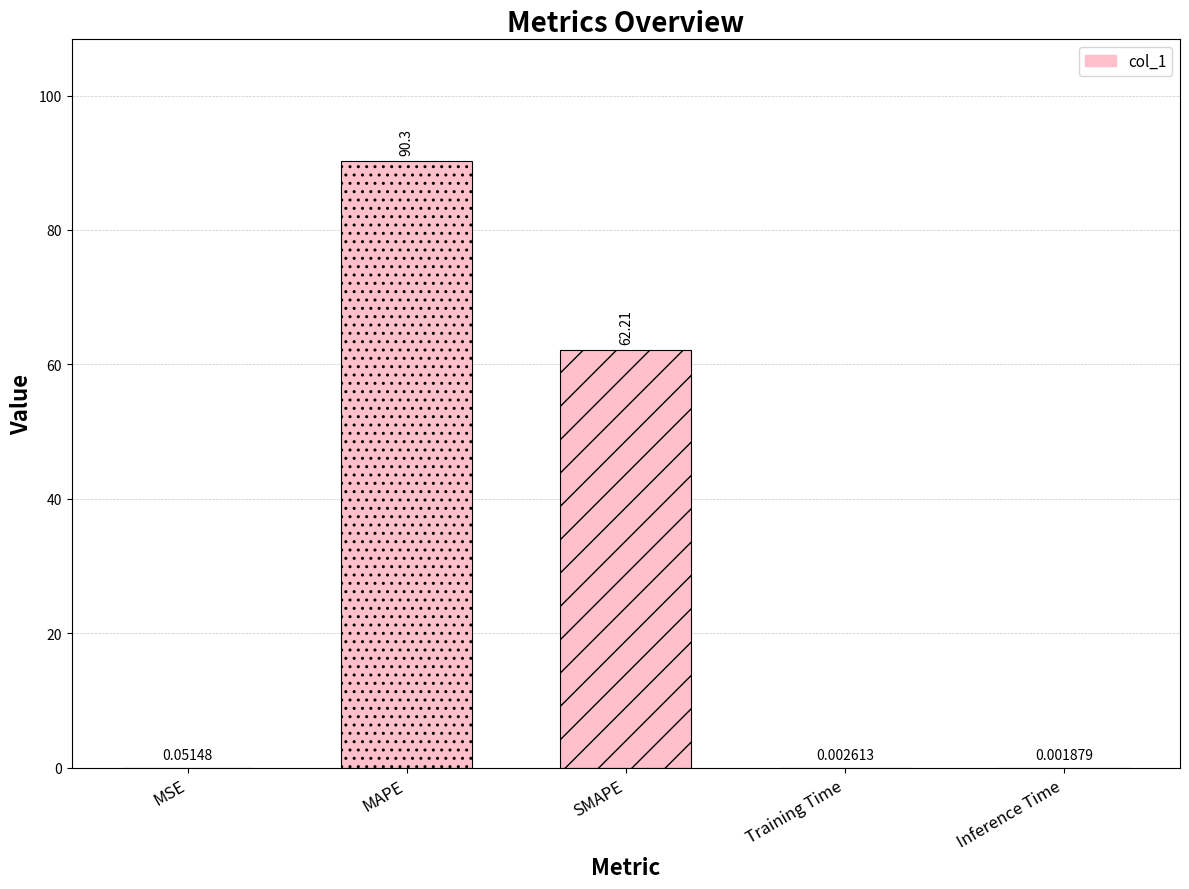

Between MAPE and Training Time, which is larger?

MAPE